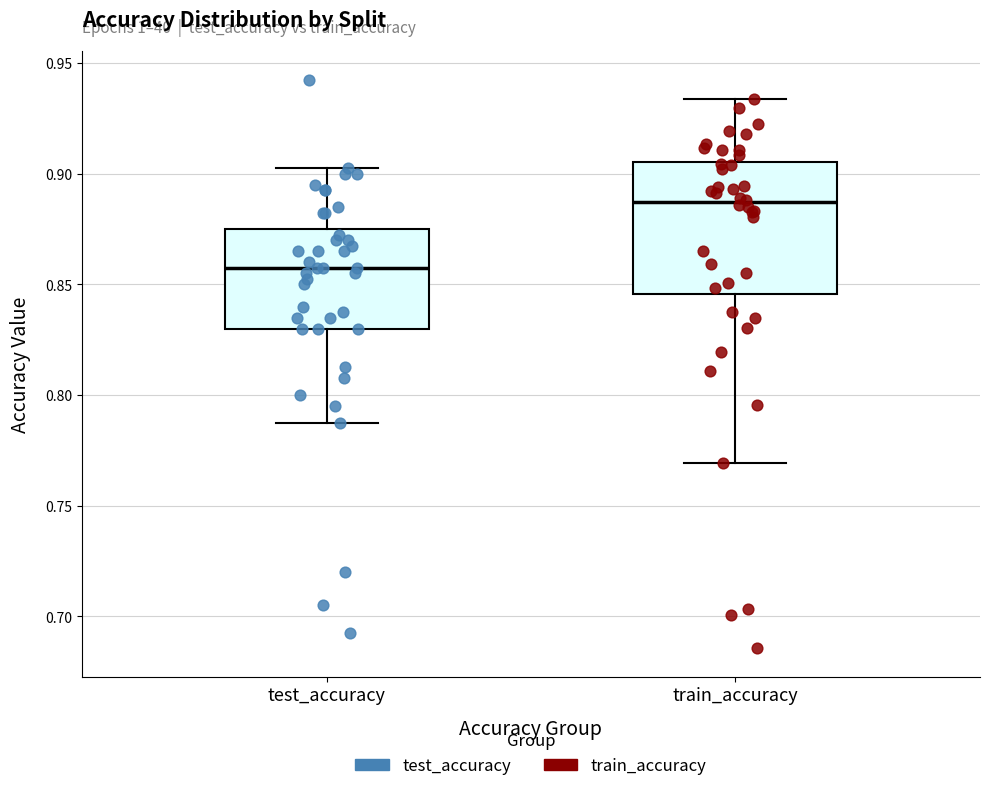

Comparing the boxes themselves (not the whiskers), which one is the tallest?

train_accuracy